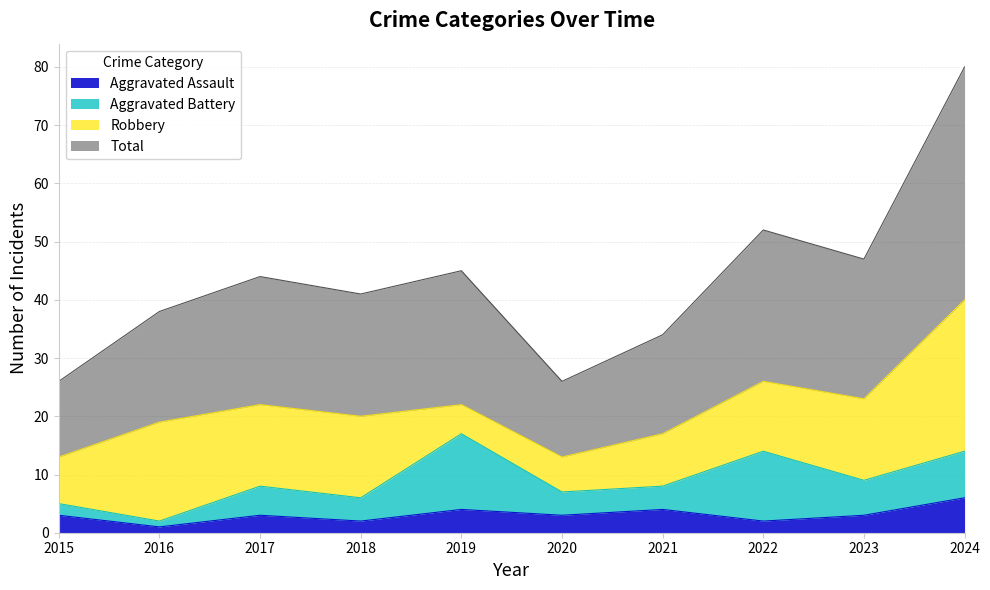

Where is the first local maximum for Aggravated Assault?

2017